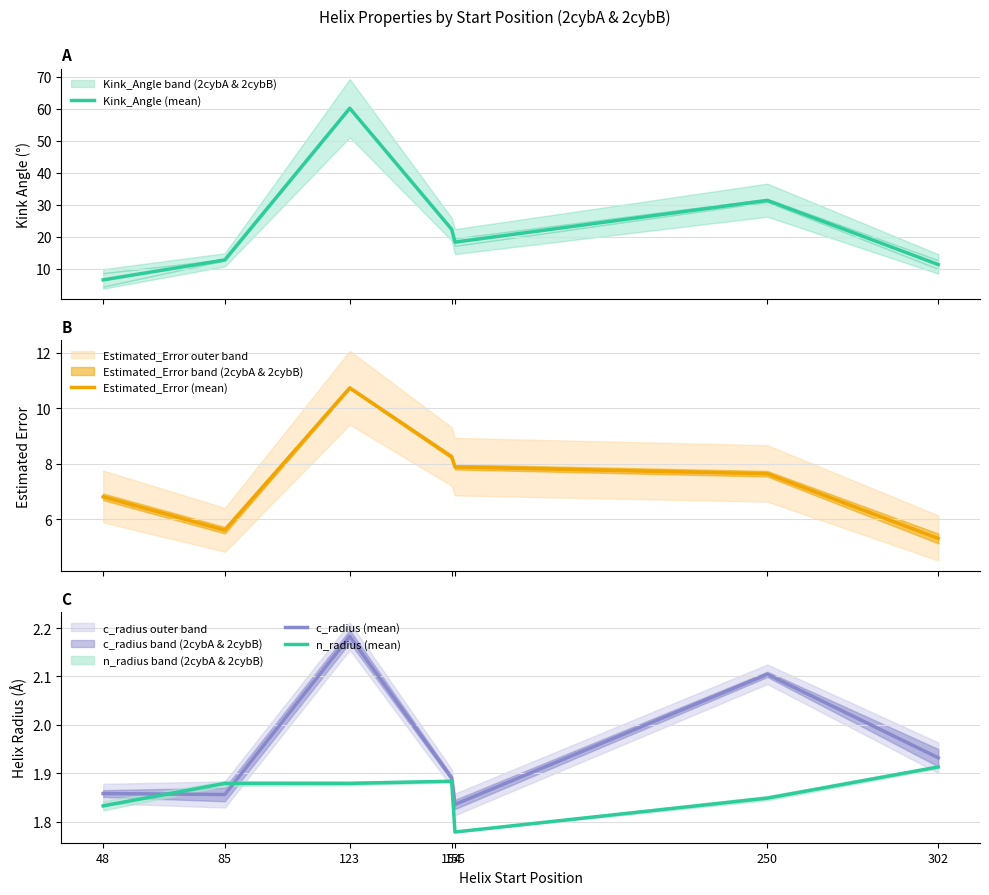

Reading left to right, transcribe all the data shown in this chart.

Kink_Angle (mean): 6.5	12.8	60.1	22.3	18.3	31.4	11.3
Estimated_Error (mean): 6.8	5.6	10.7	8.2	7.9	7.6	5.3
c_radius (mean): 1.9	1.9	2.2	1.9	1.8	2.1	1.9
n_radius (mean): 1.8	1.9	1.9	1.9	1.8	1.8	1.9